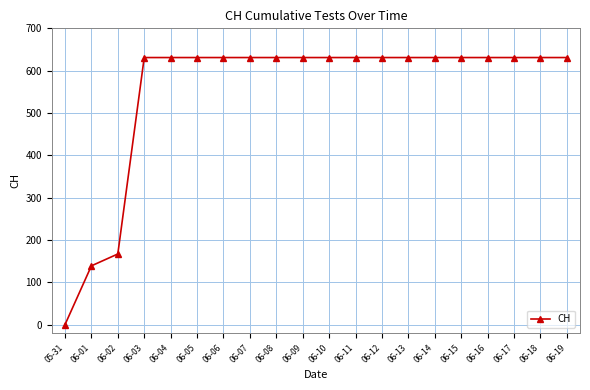

What is the value of the 5th point from the left?

631